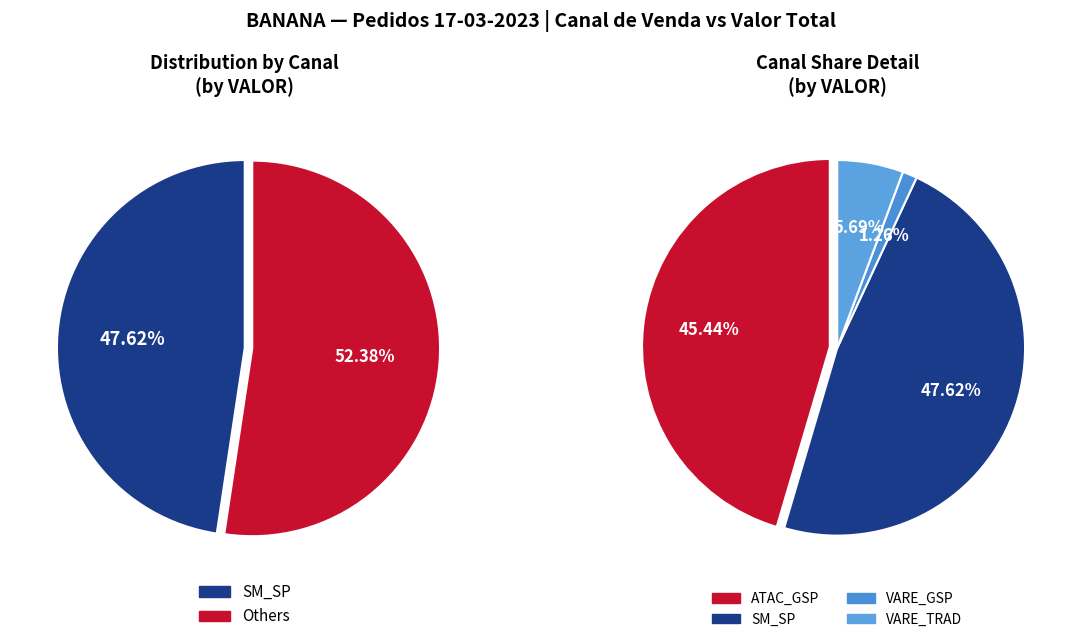

Is there any slice that represents more than half of the pie?

No